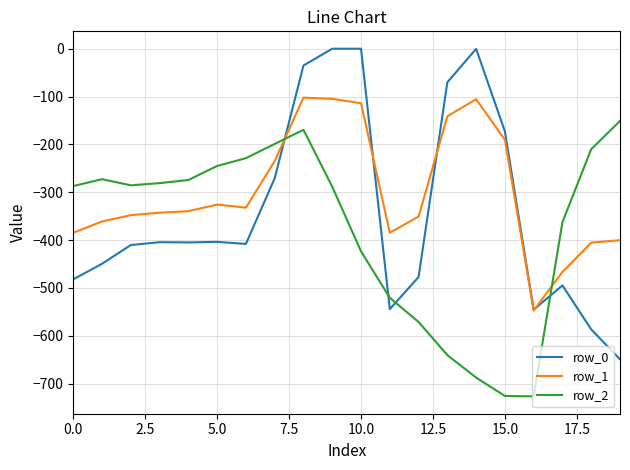

What is the difference between the second highest and second lowest values in the row_2 series?

556.4